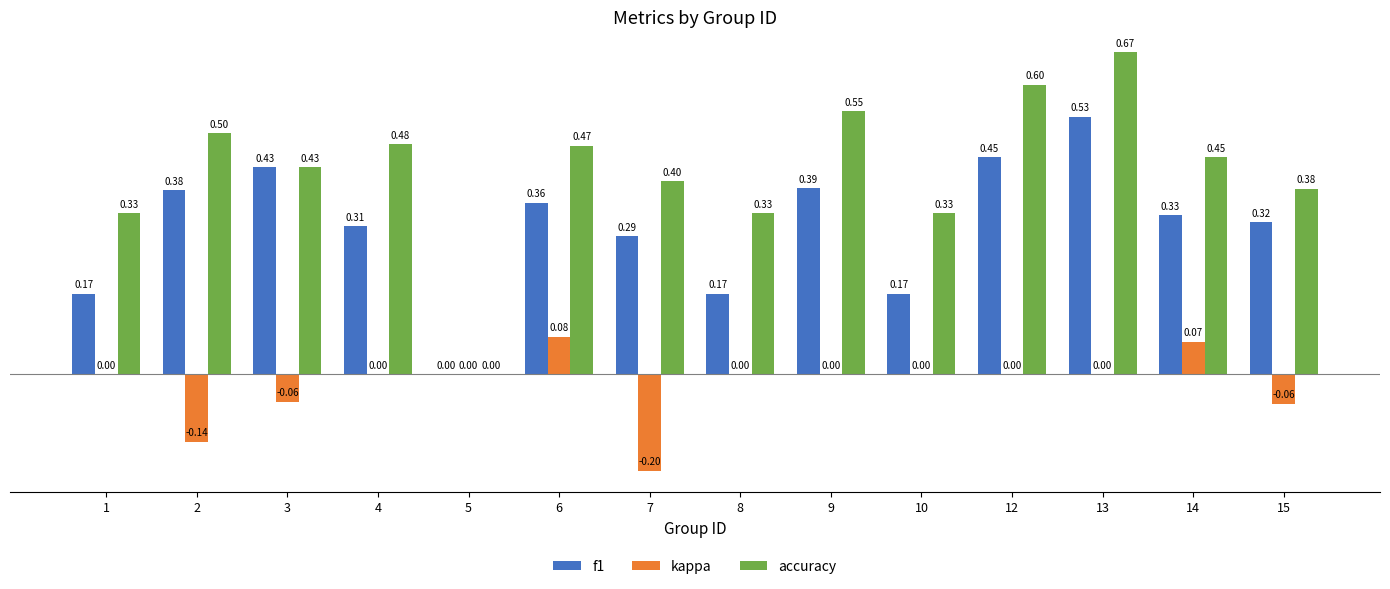

At which category is the sum across all series the highest?

13